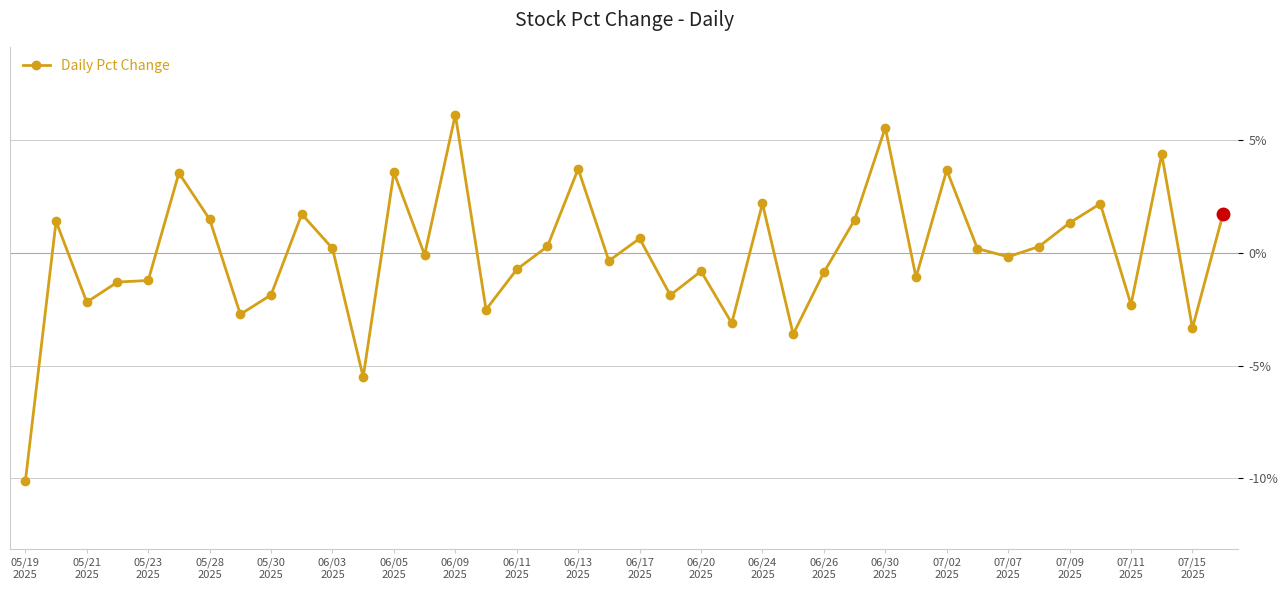

Does the chart display data point markers on the line(s)?

Yes